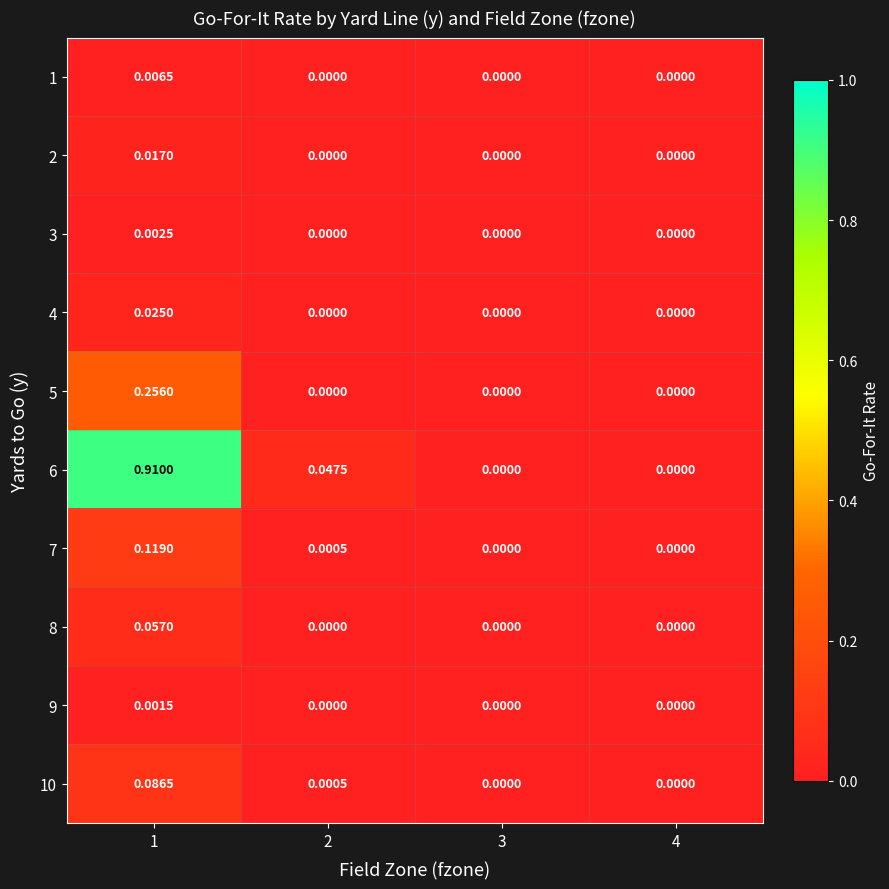

At which category is the sum across all series the highest?

1